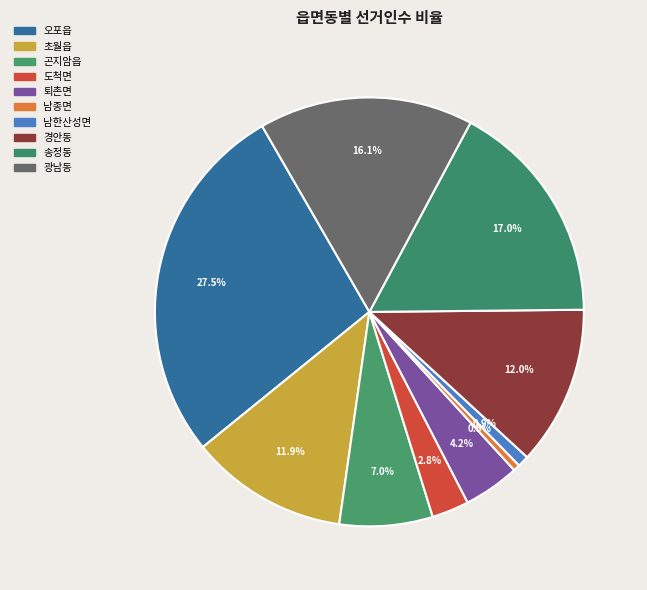

To the nearest percent, what is the difference between the largest and smallest slice percentages?

27%